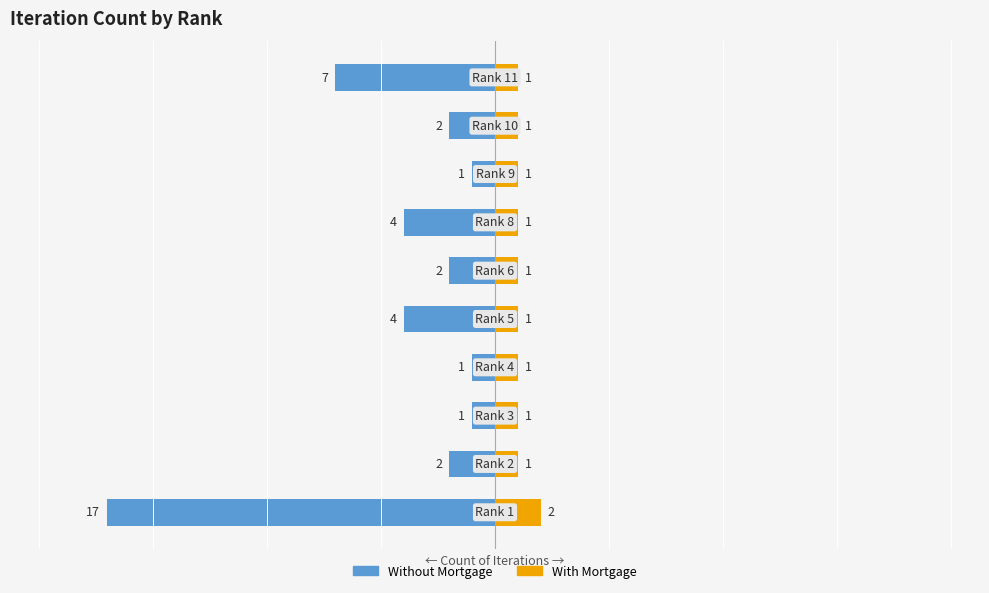

Which series changed the most between 2 and 3?

Without Mortgage